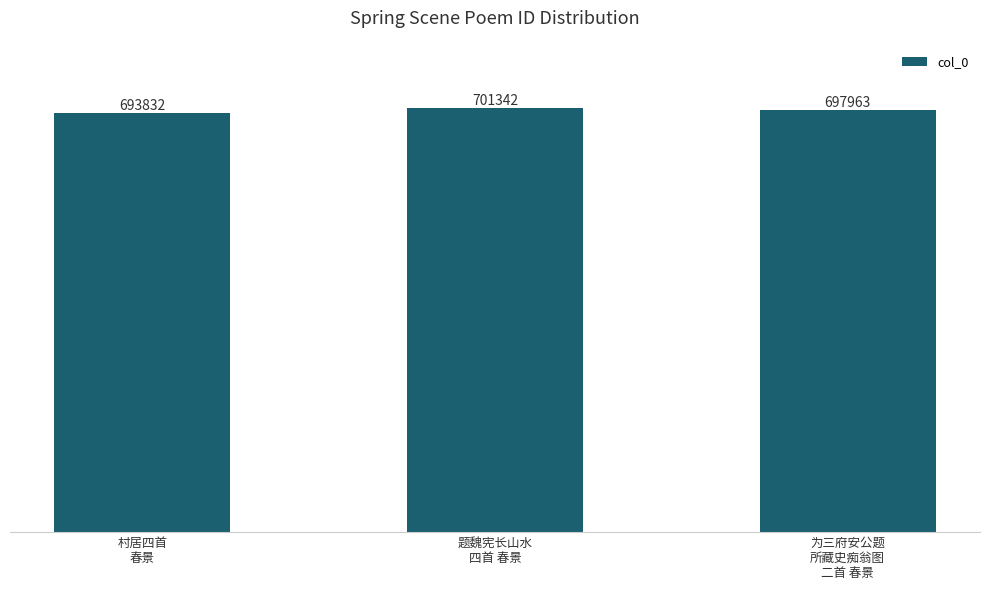

What position from the right is 为三府安公题
所藏史痴翁图
二首 春景?

1